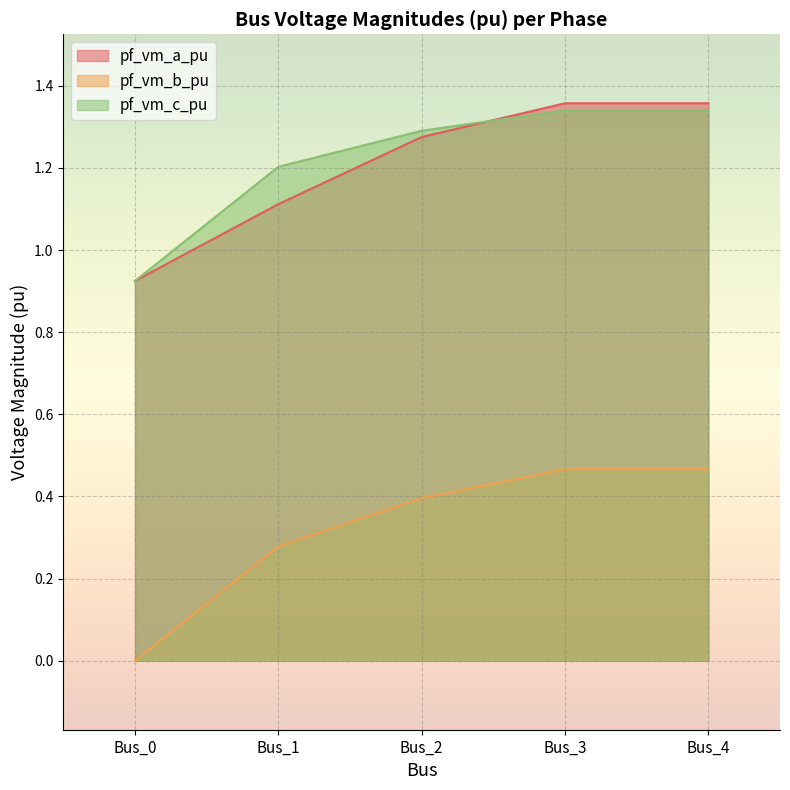

How many pf_vm_c_pu values are between 1 and 2?

4